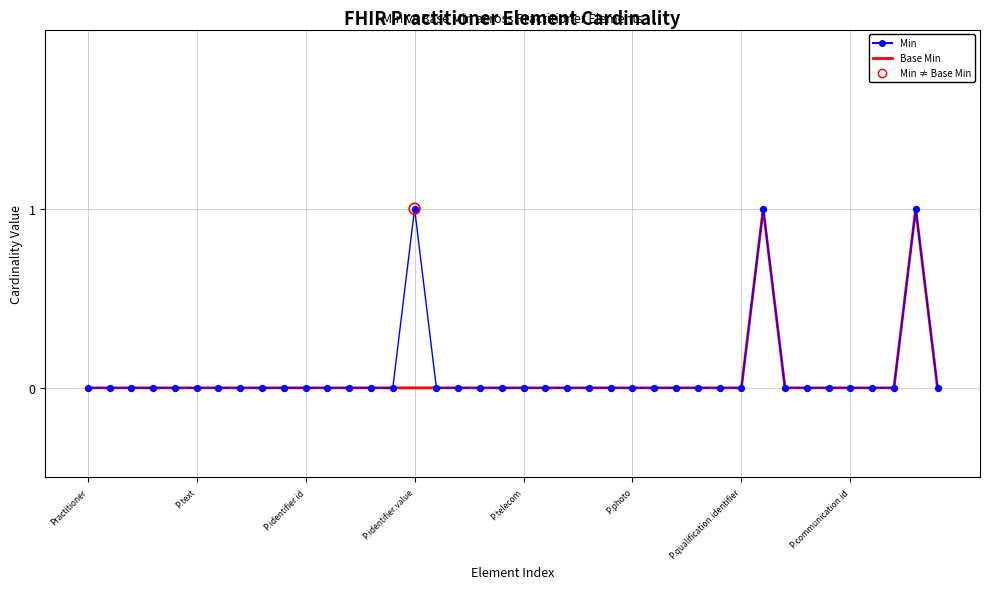

At which category is the sum across all series the highest?

31